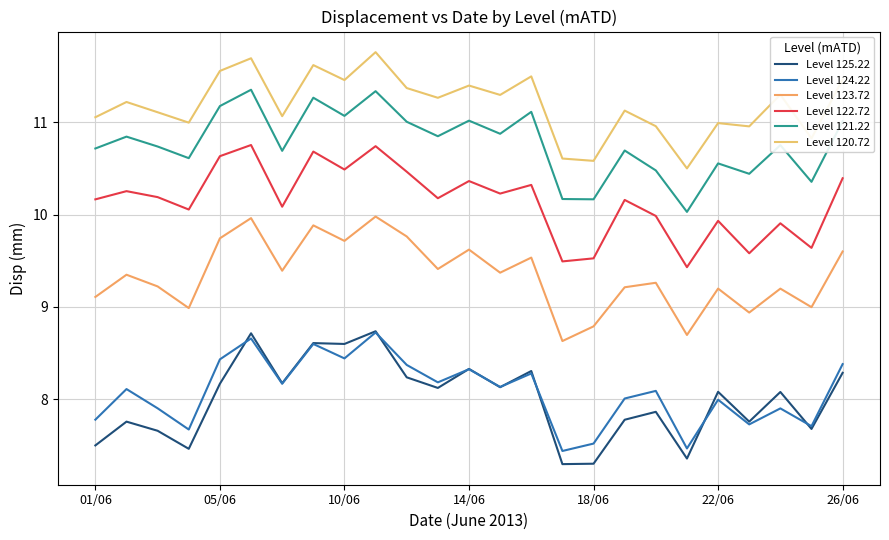

In Level 121.22, how many points are lower than both neighbors (excluding endpoints)?

9